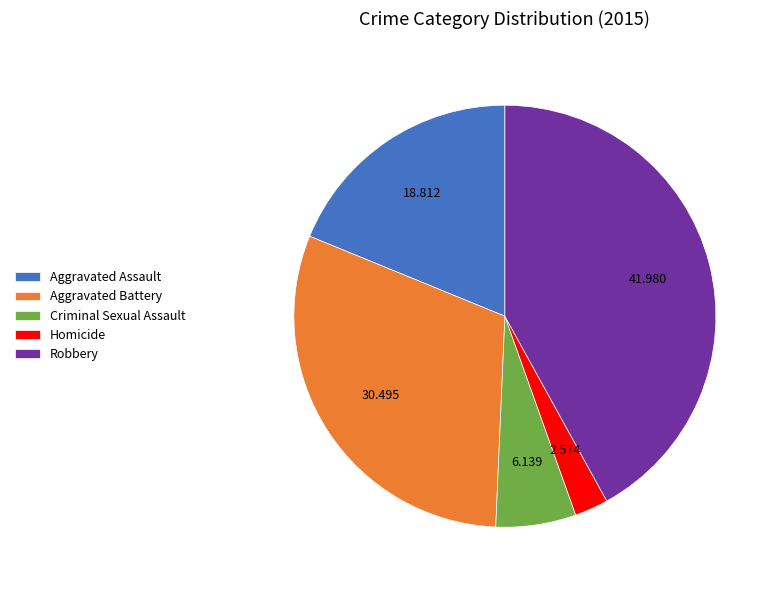

Is there any slice that represents more than half of the pie?

No